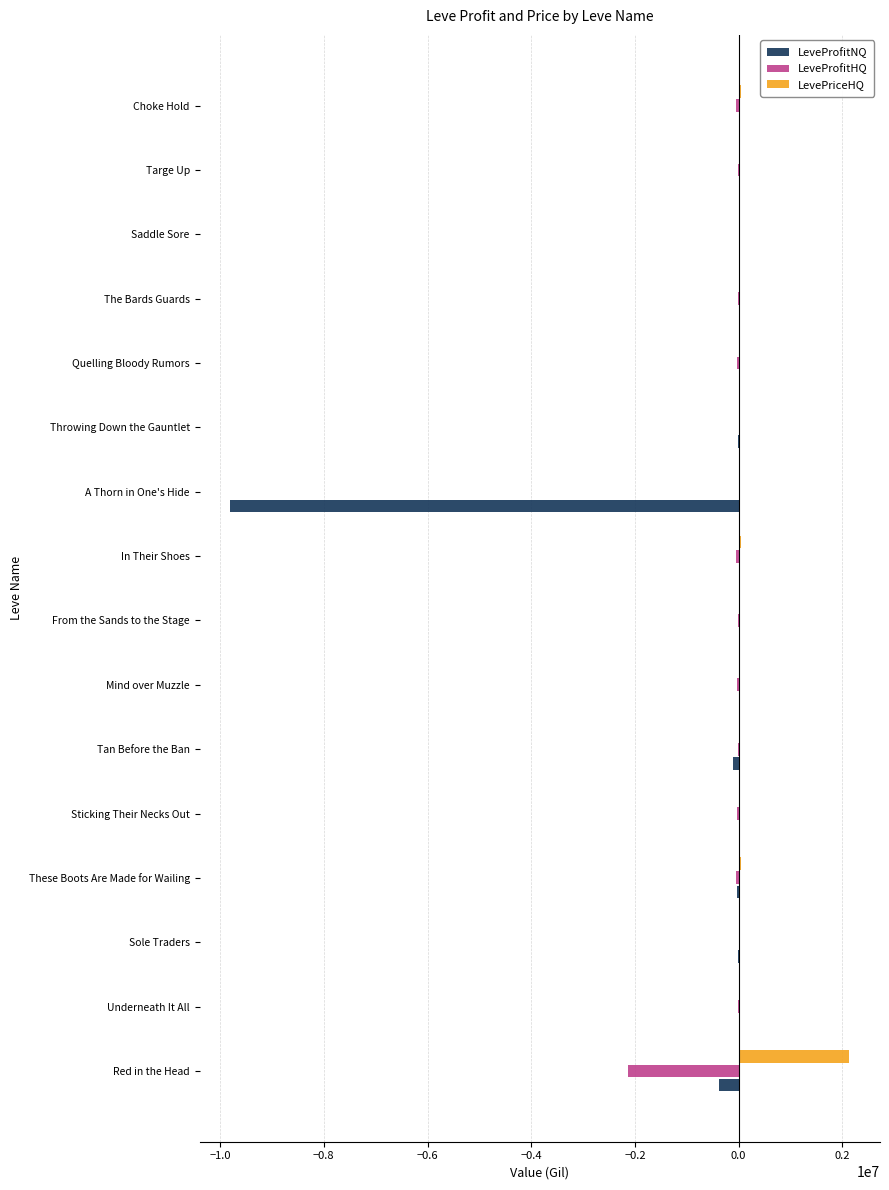

What is the sum of all LevePriceHQ values?

2423015.0